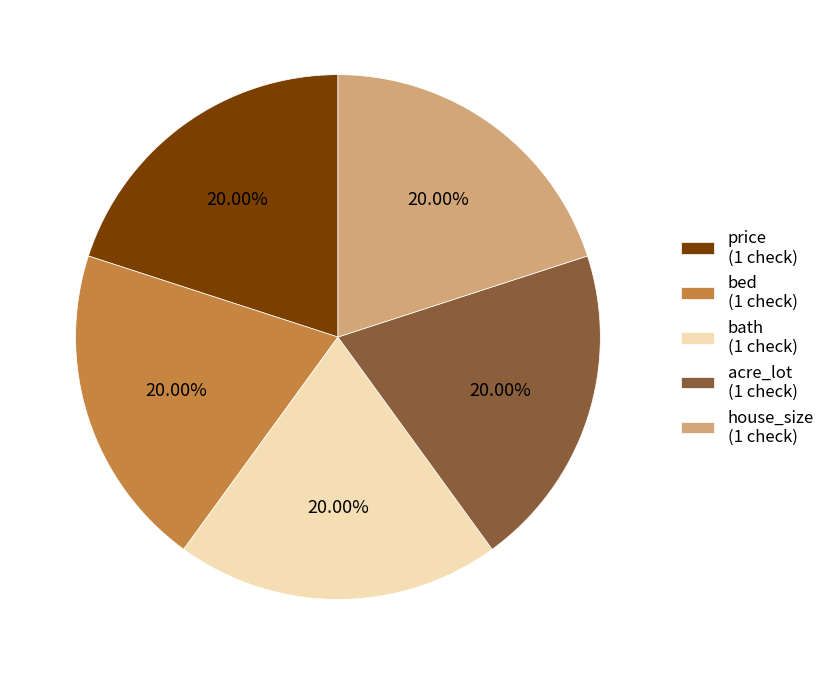

What is the ratio of the value at bath (1 check) to the value at acre_lot (1 check)?

1.0